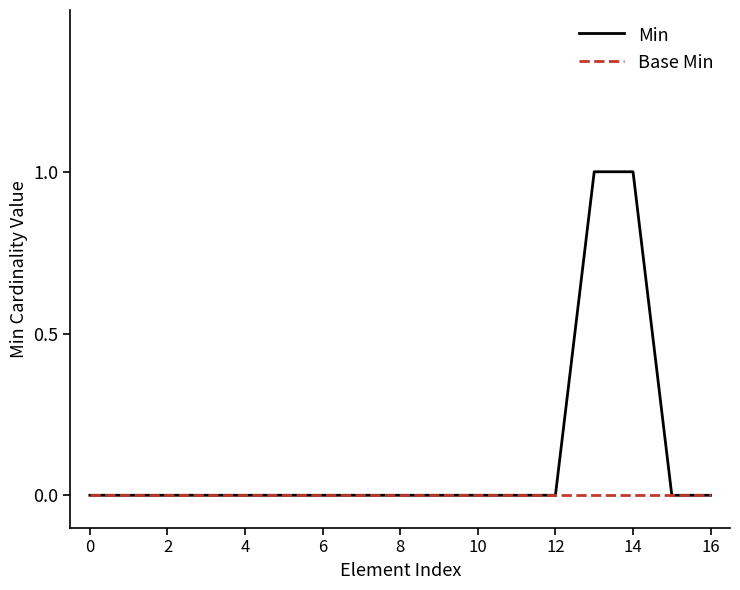

Which series has the largest range (max minus min)?

Min